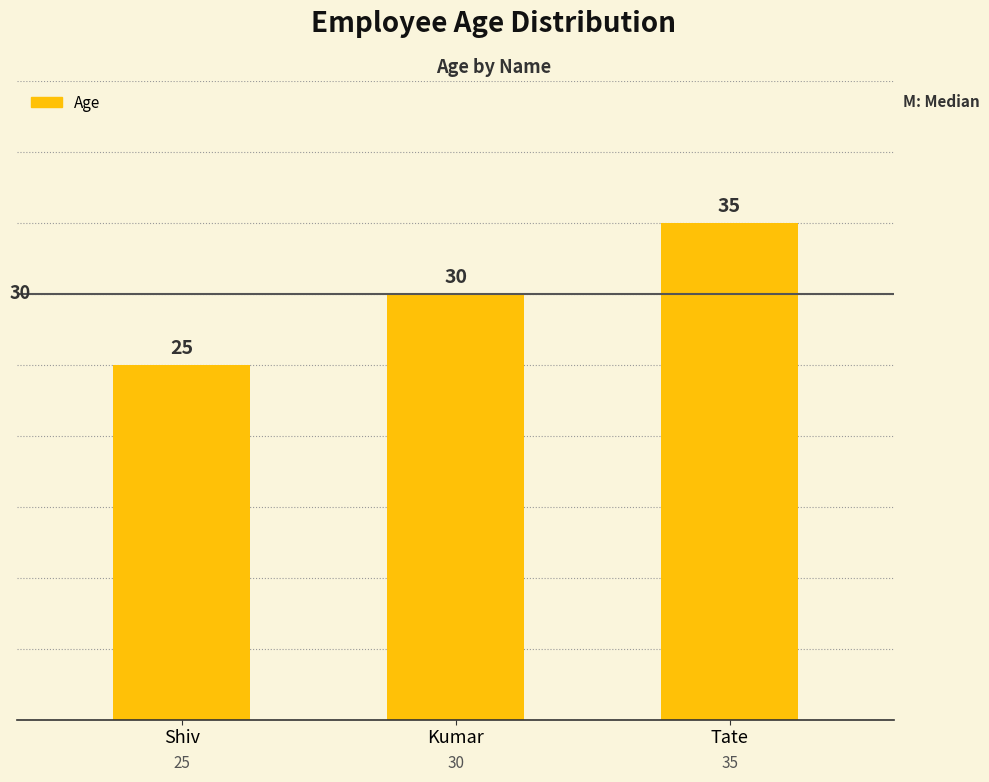

What value does the data have at Tate?

35